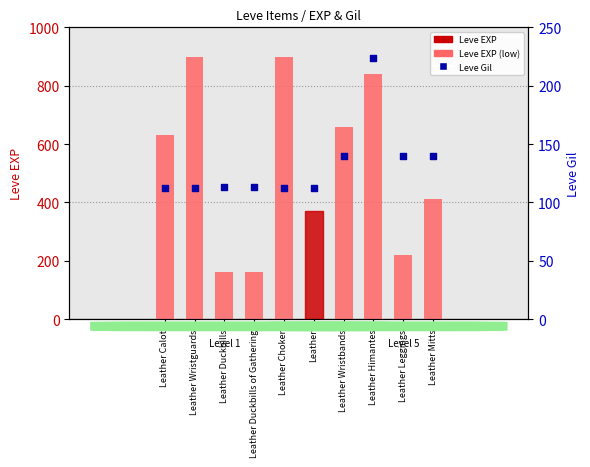

Which series has the largest total across all categories?

Leve EXP